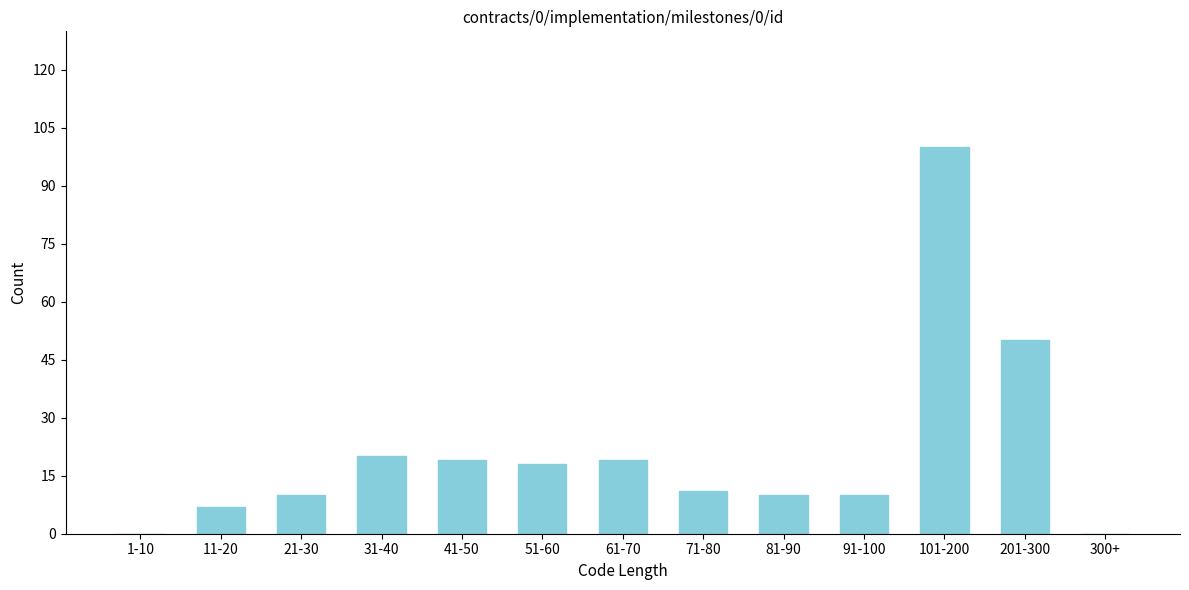

Reading left to right, transcribe all the data shown in this chart.

1-10=0	11-20=7	21-30=10	31-40=20	41-50=19	51-60=18	61-70=19	71-80=11	81-90=10	91-100=10	101-200=100	201-300=50	300+=0